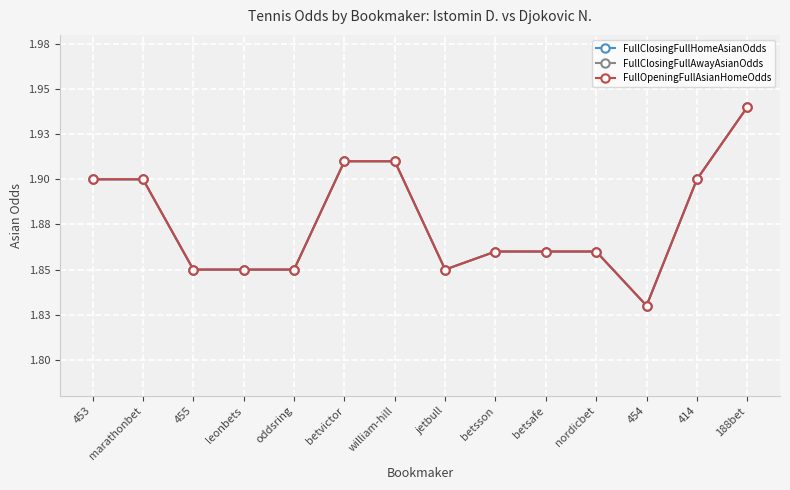

Reading right to left, list all the values displayed in this chart.

FullClosingFullHomeAsianOdds: 1.9	1.9	1.8	1.9	1.9	1.9	1.9	1.9	1.9	1.9	1.9	1.9	1.9	1.9
FullClosingFullAwayAsianOdds: 1.9	1.9	1.8	1.9	1.9	1.9	1.9	1.9	1.9	1.9	1.9	1.9	1.9	1.9
FullOpeningFullAsianHomeOdds: 1.9	1.9	1.8	1.9	1.9	1.9	1.9	1.9	1.9	1.9	1.9	1.9	1.9	1.9